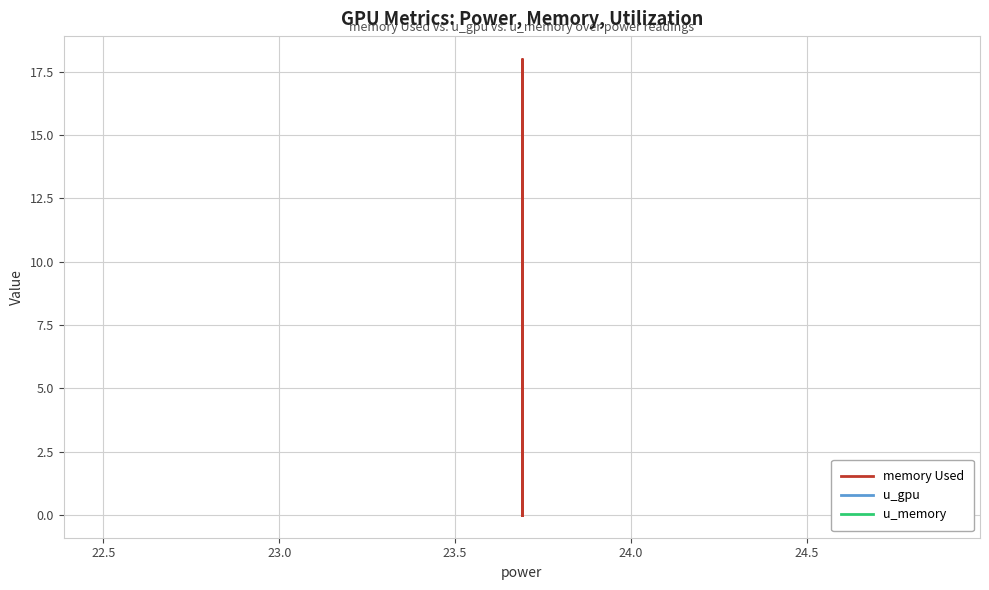

Which series has the largest total across all categories?

memory Used